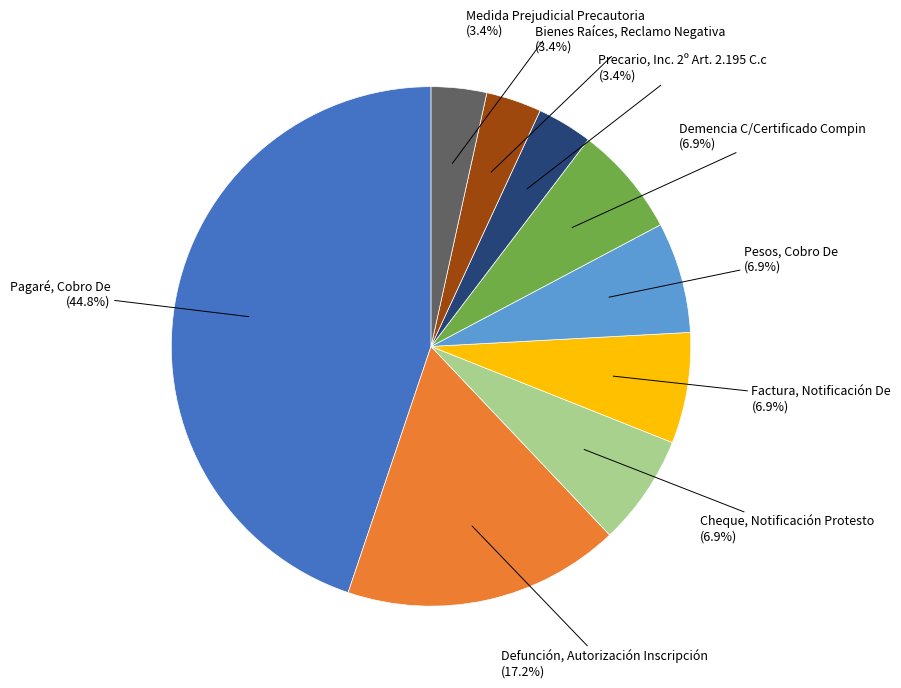

What percentage is NOT represented by Medida Prejudicial Precautoria?

96.6%